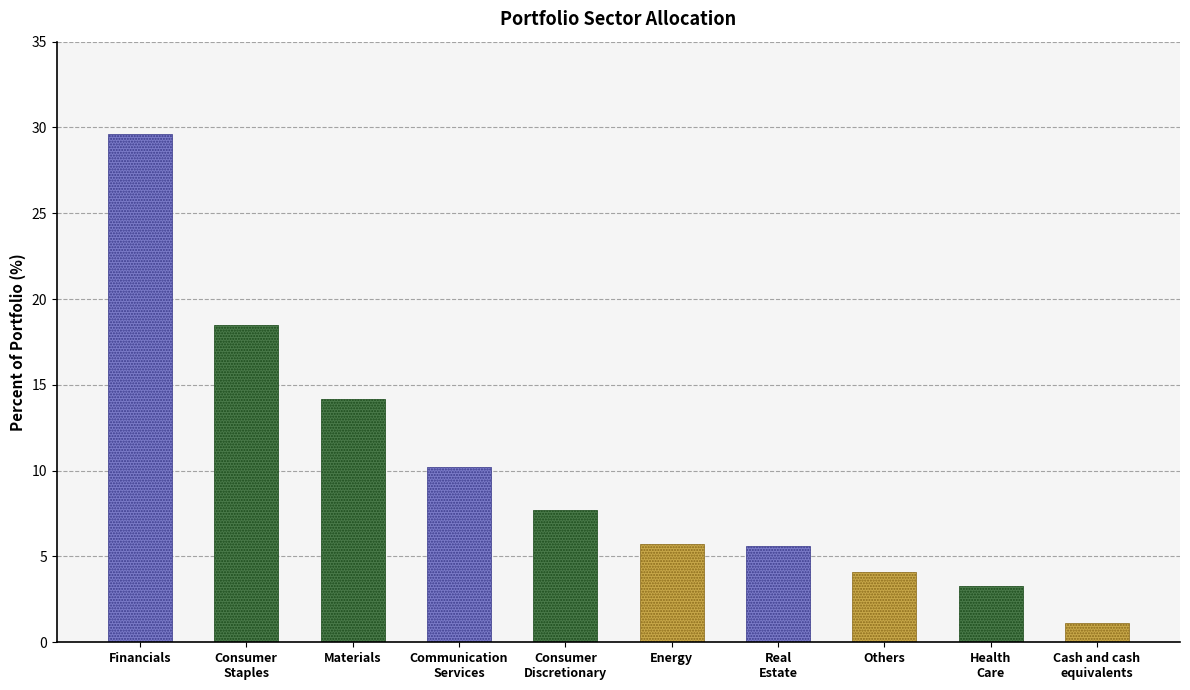

How many data points does each series have?

10